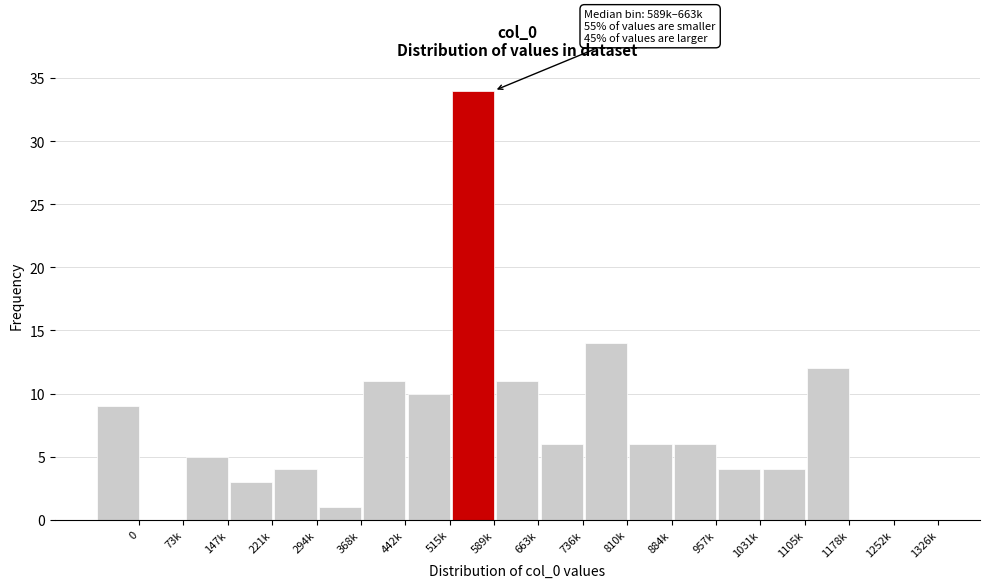

Reading left to right, extract all data points from this chart.

0=9	73k=0	147k=5	221k=3	294k=4	368k=1	442k=11	515k=10	589k=34	663k=11	736k=6	810k=14	884k=6	957k=6	1031k=4	1105k=4	1178k=12	1252k=0	1326k=0